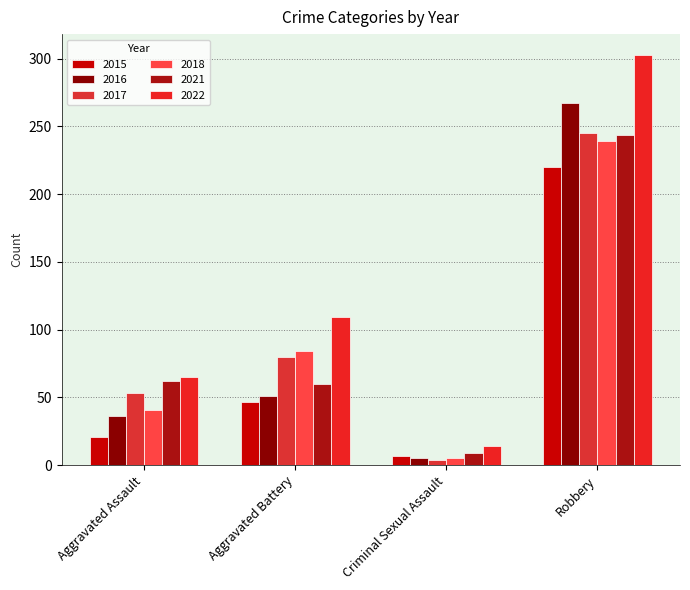

How many bars are there in total?

24